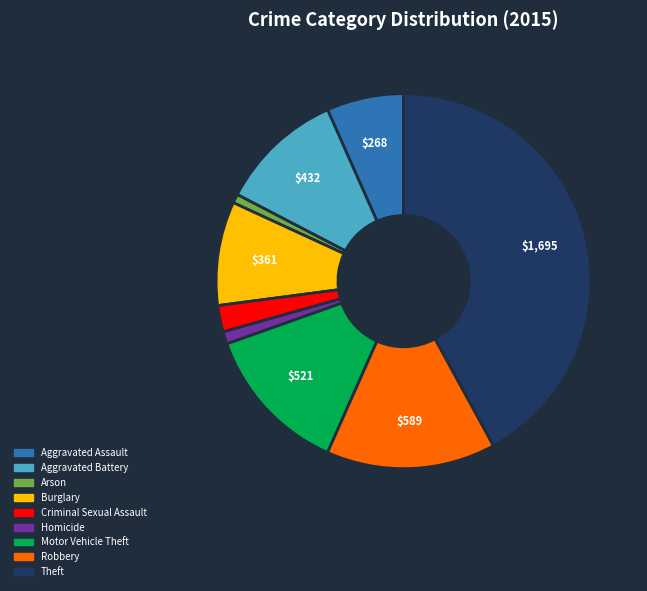

Is it true that Theft is 42% of the pie?

True